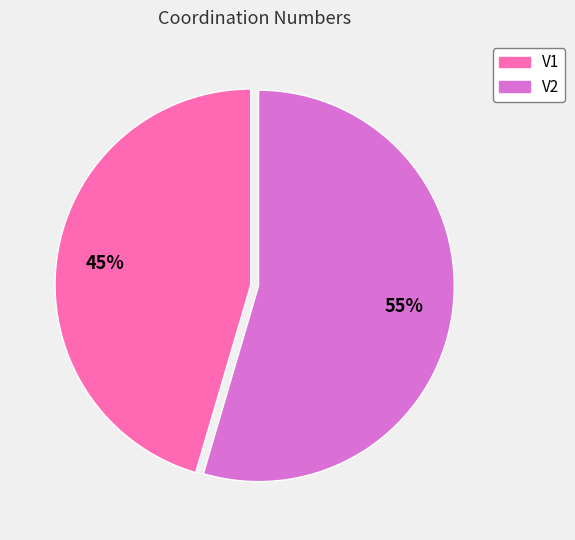

Combined, do V2 and V1 account for over 50%?

Yes